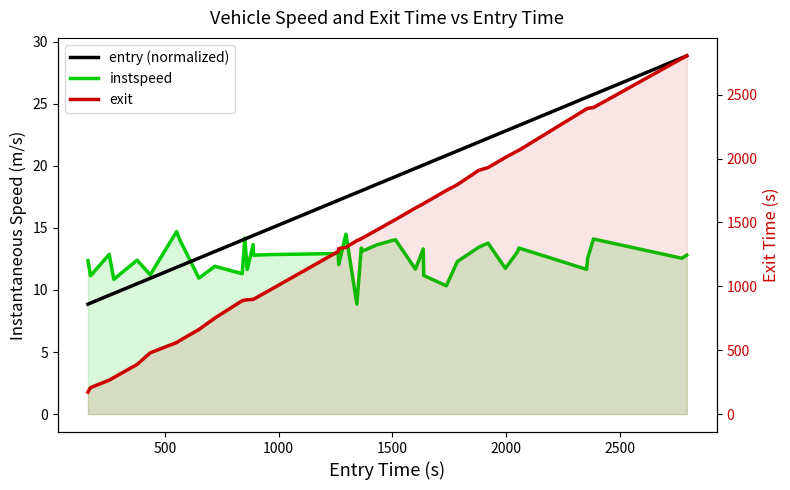

True or false: instspeed and entry (normalized) intersect in this chart.

True